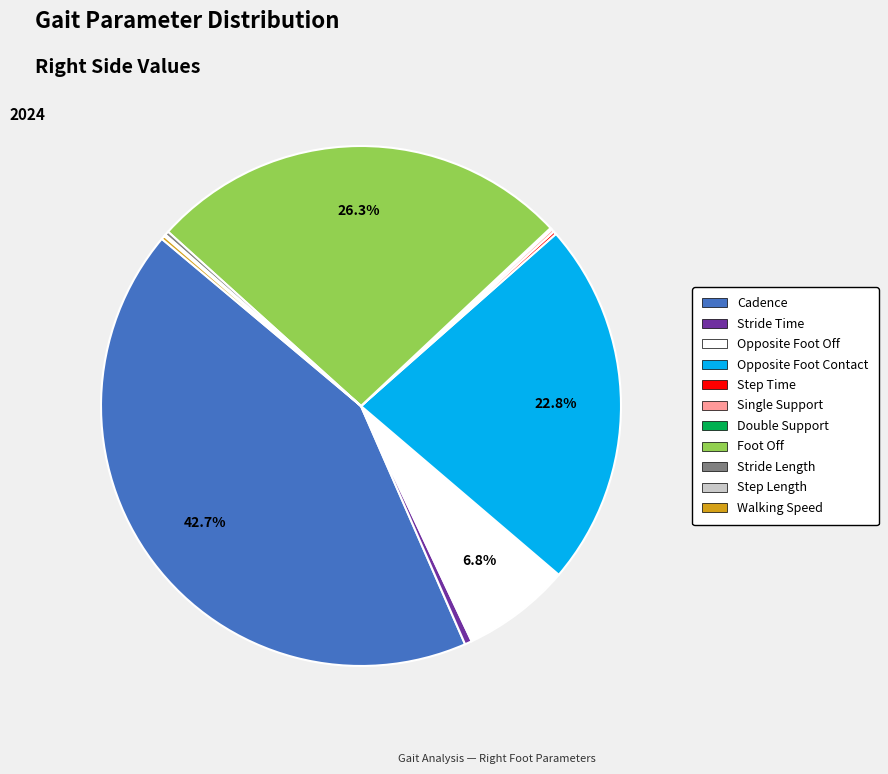

Which category has the biggest portion of the pie?

Cadence